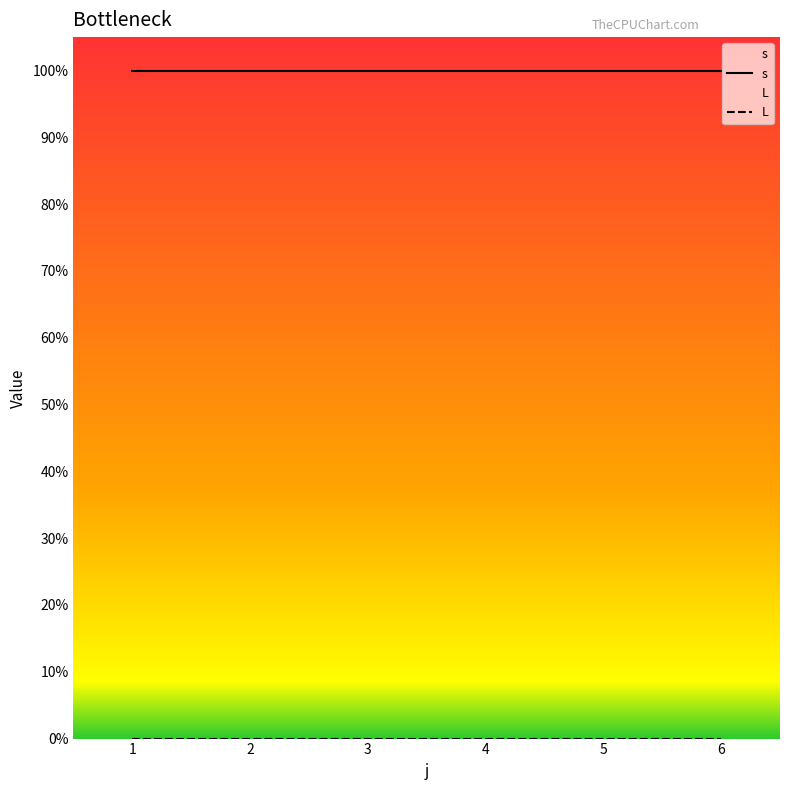

What is the total value across all series at 1?

1